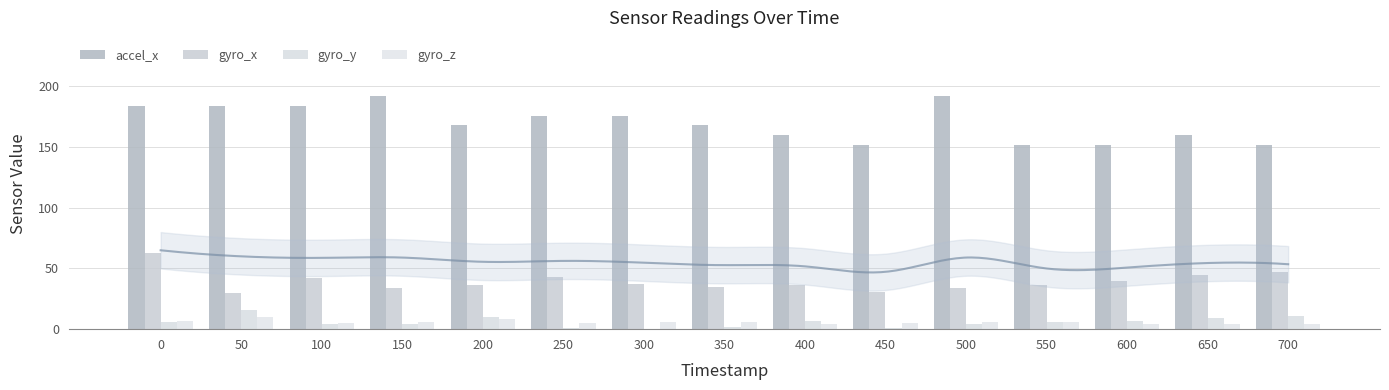

What is the value of the gyro_z bar at the 12th from the left?

6